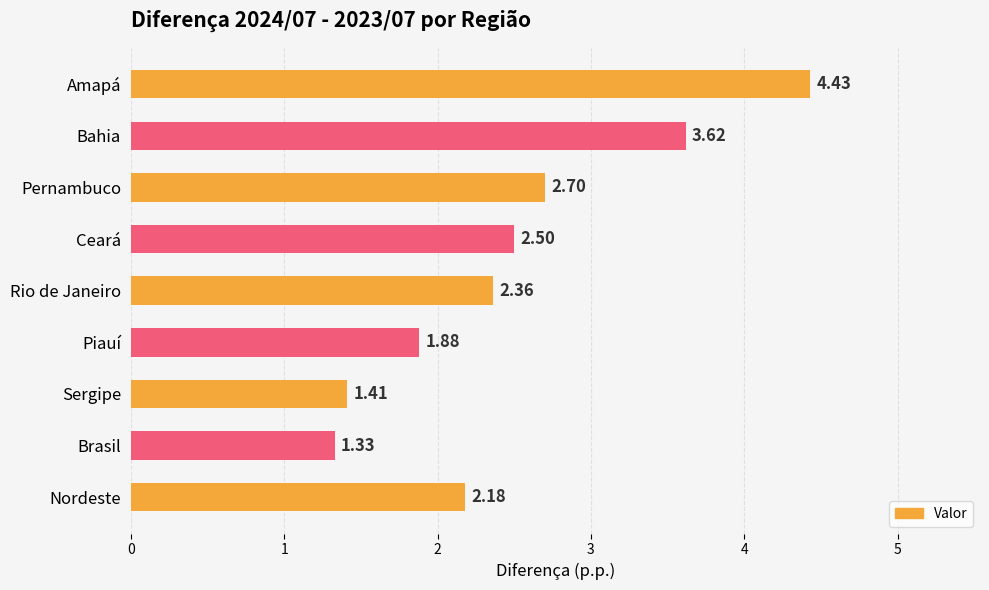

What is the change in value from Rio de Janeiro to Pernambuco?

+0.3